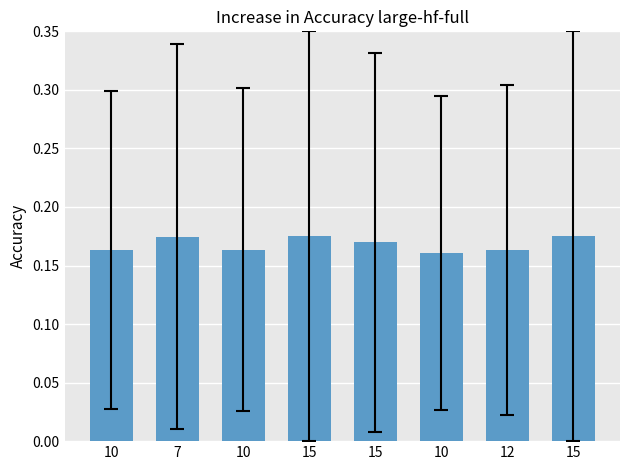

Reading right to left, what are all the values shown in this chart?

15=0.2	12=0.2	10=0.2	15=0.2	15=0.2	10=0.2	7=0.2	10=0.2